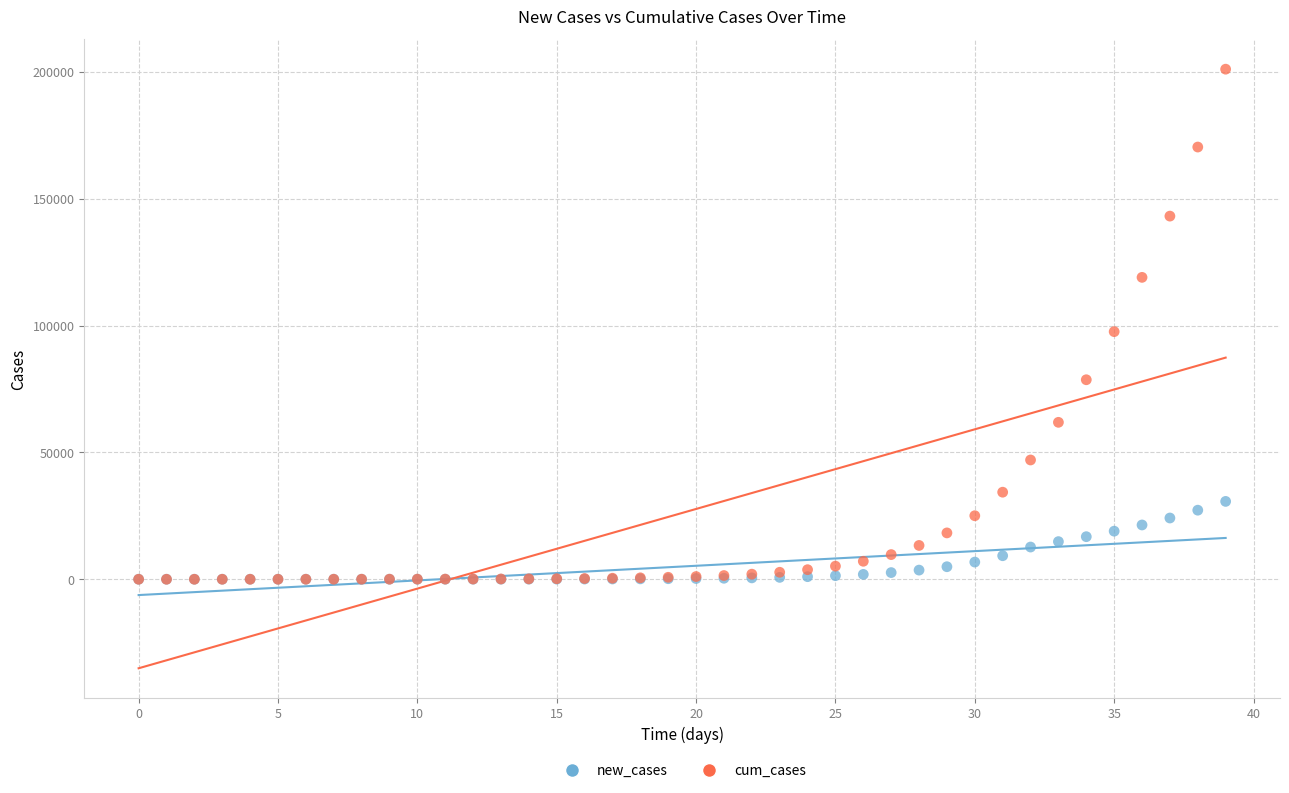

Which series has the largest Y range (max minus min)?

cum_cases